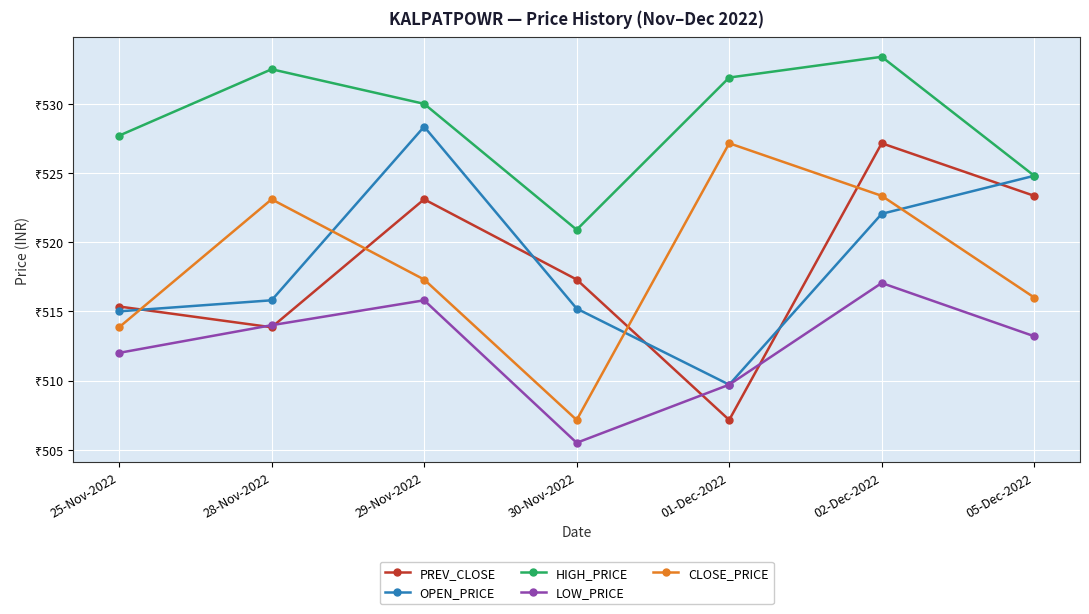

What is the minimum value for OPEN_PRICE?

509.7